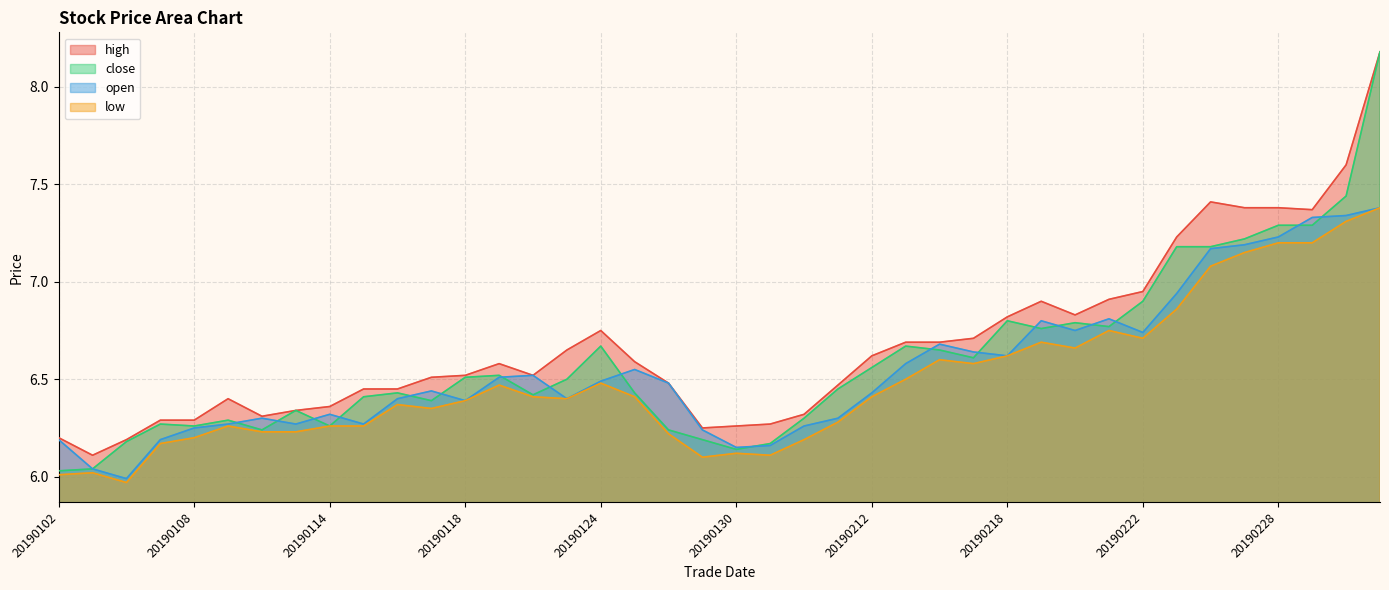

What is the difference between the maximum and second lowest values in the open series?

1.3